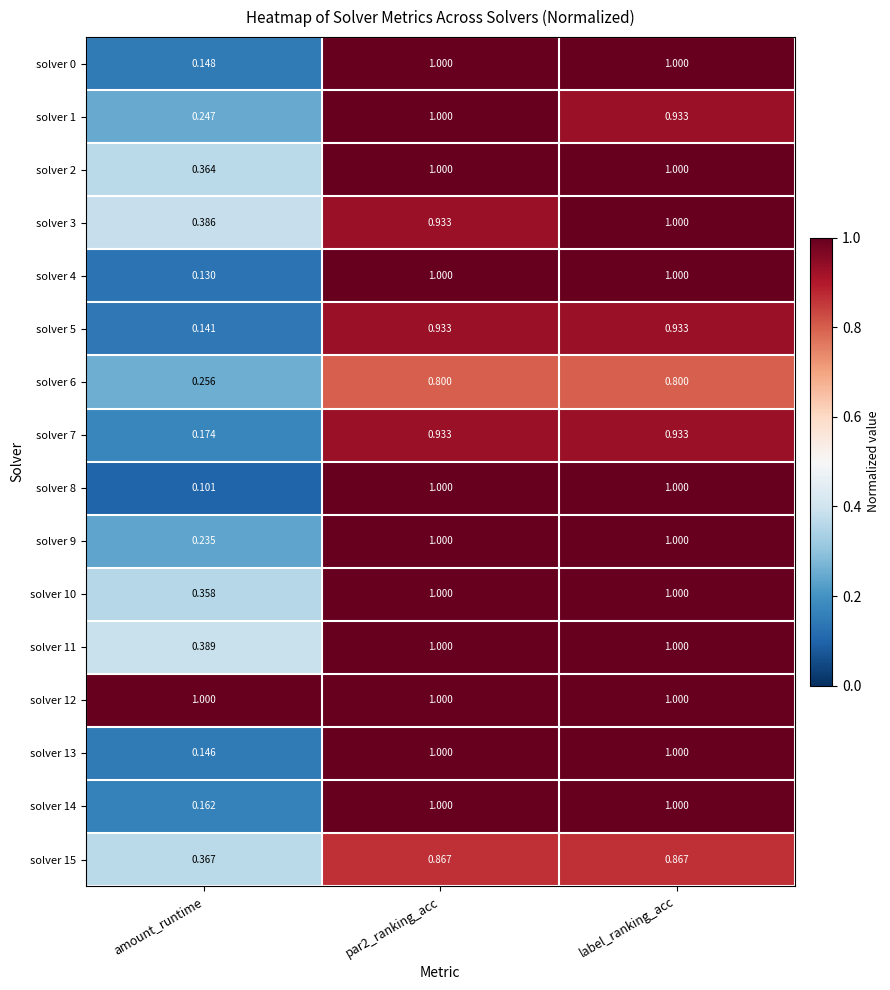

Is the value of solver 3 at par2_ranking_acc greater than the value of solver 8 at amount_runtime?

Yes